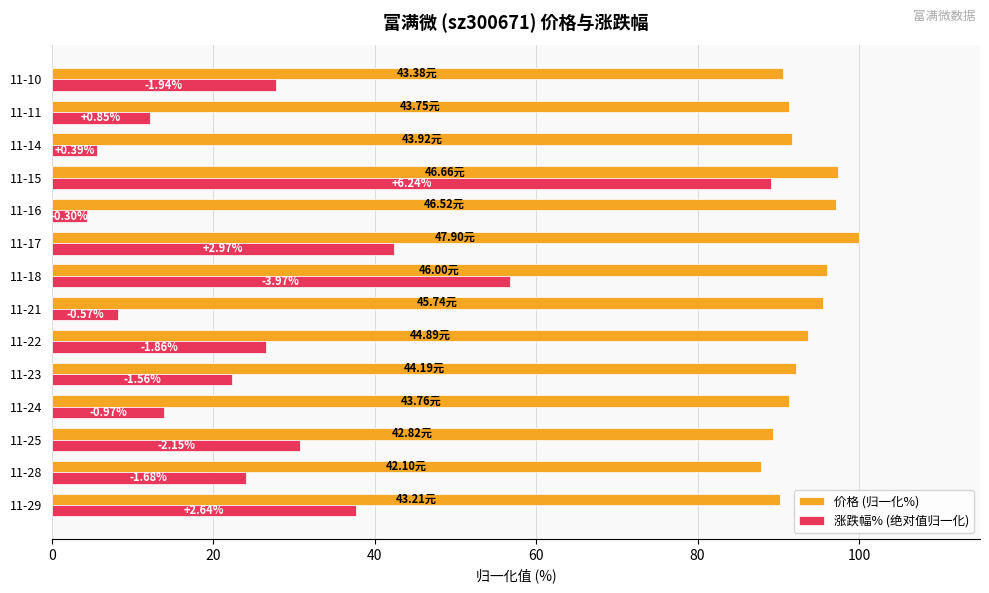

What are all the series names shown in the legend?

价格 (归一化%), 涨跌幅% (绝对值归一化)